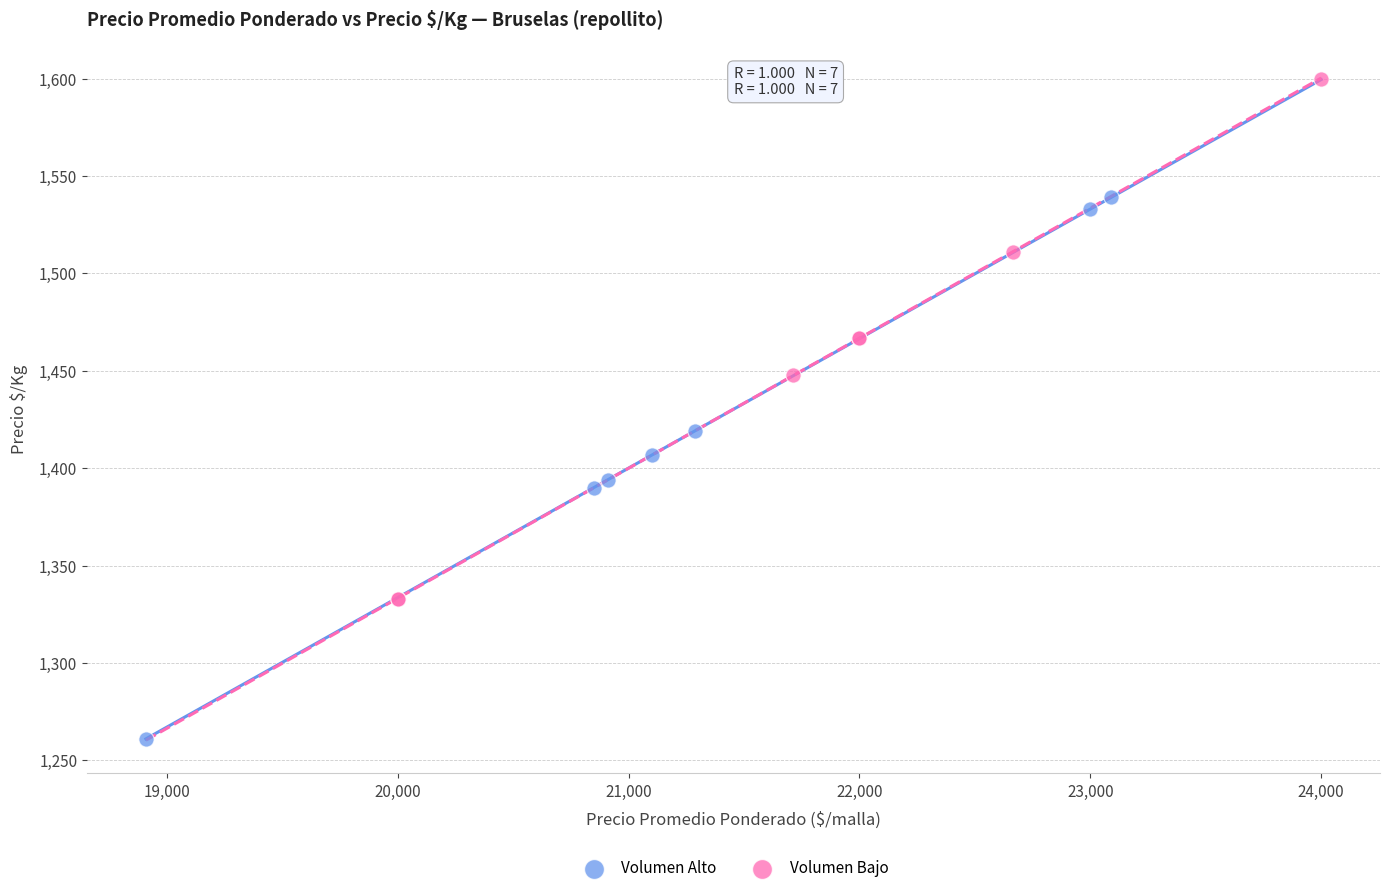

Which series contains the highest Y value?

Volumen Bajo